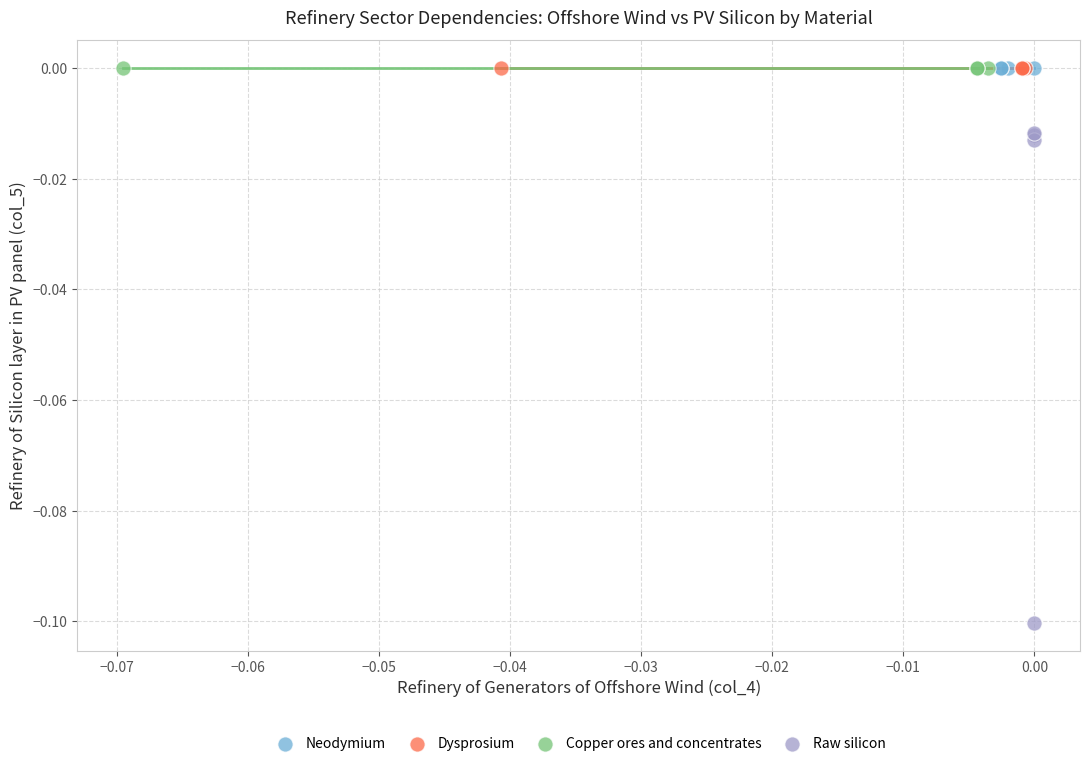

Which series reaches the minimum Y coordinate?

Raw silicon